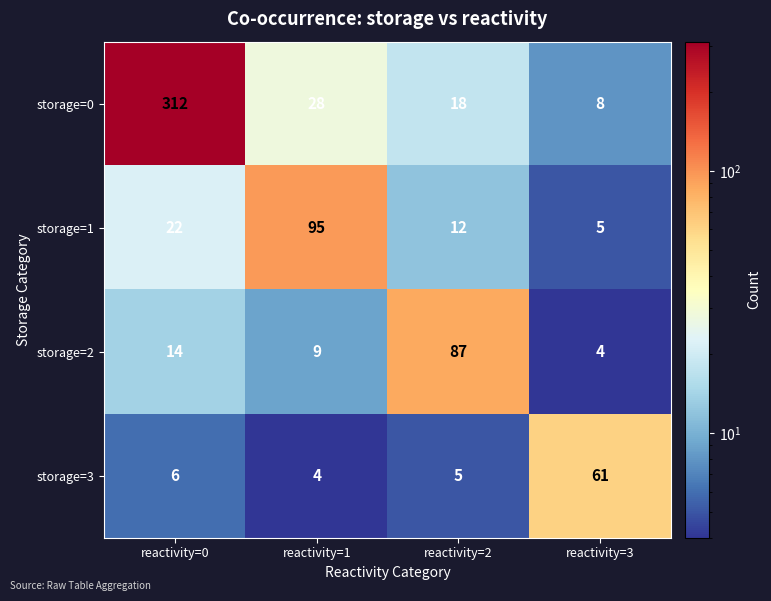

At how many categories does at least one series exceed 5?

4